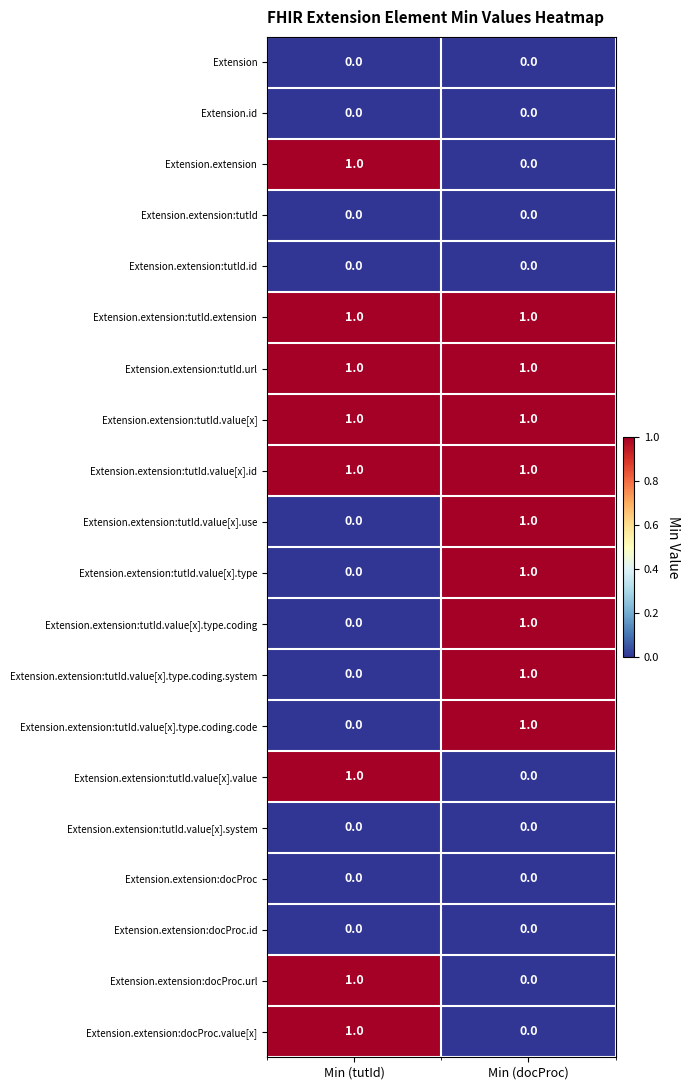

At which category is the sum across all series the highest?

Min (docProc)